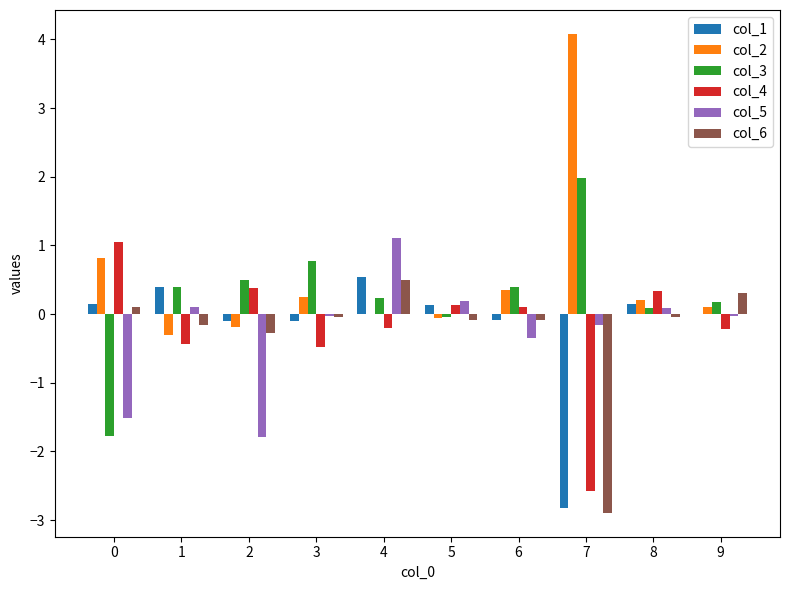

What is the maximum value shown in the chart?

4.1